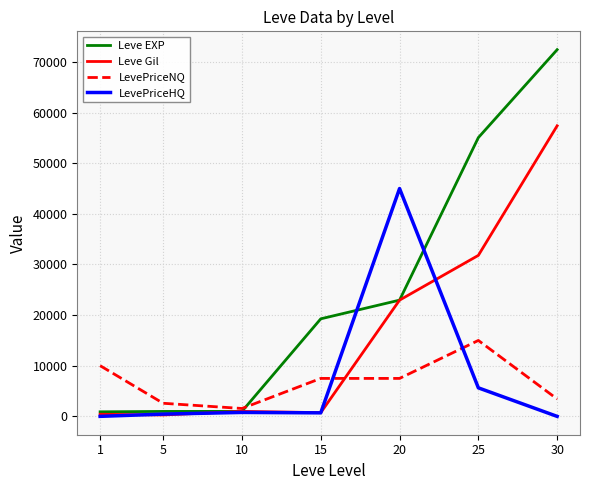

True or false: LevePriceNQ has a value of 15000.0 at 25.

True